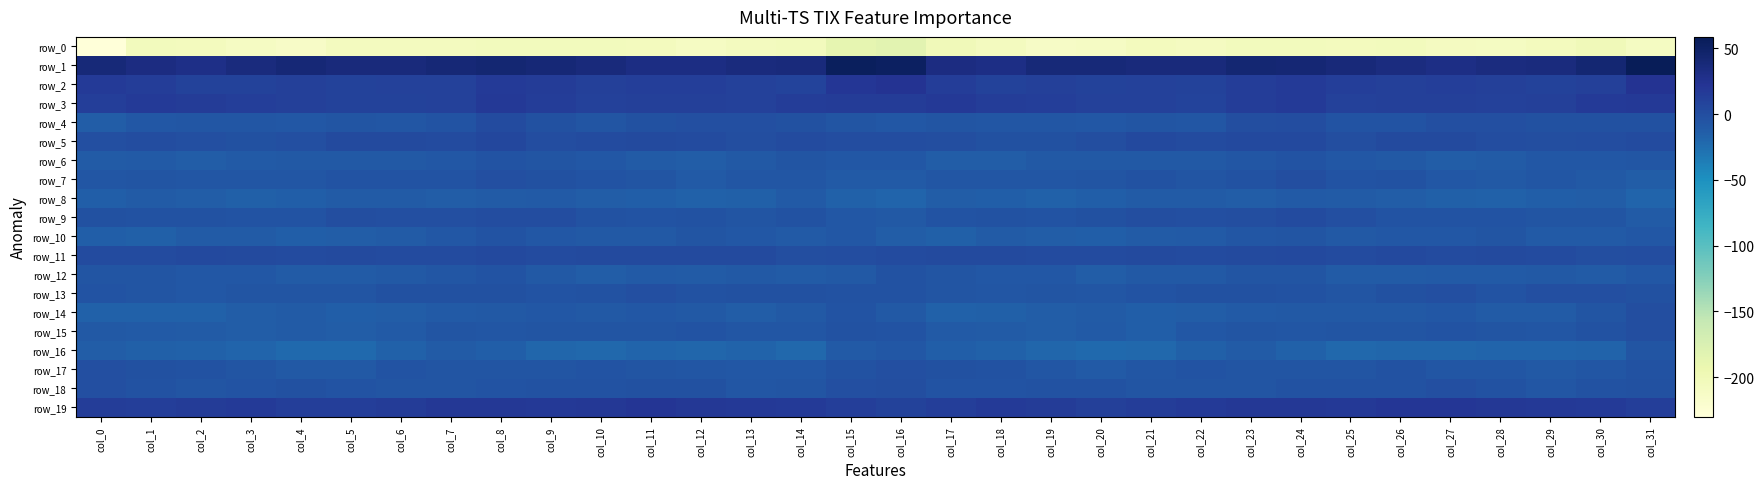

The value of row_3 at col_15 is 10.3. True or false?

False